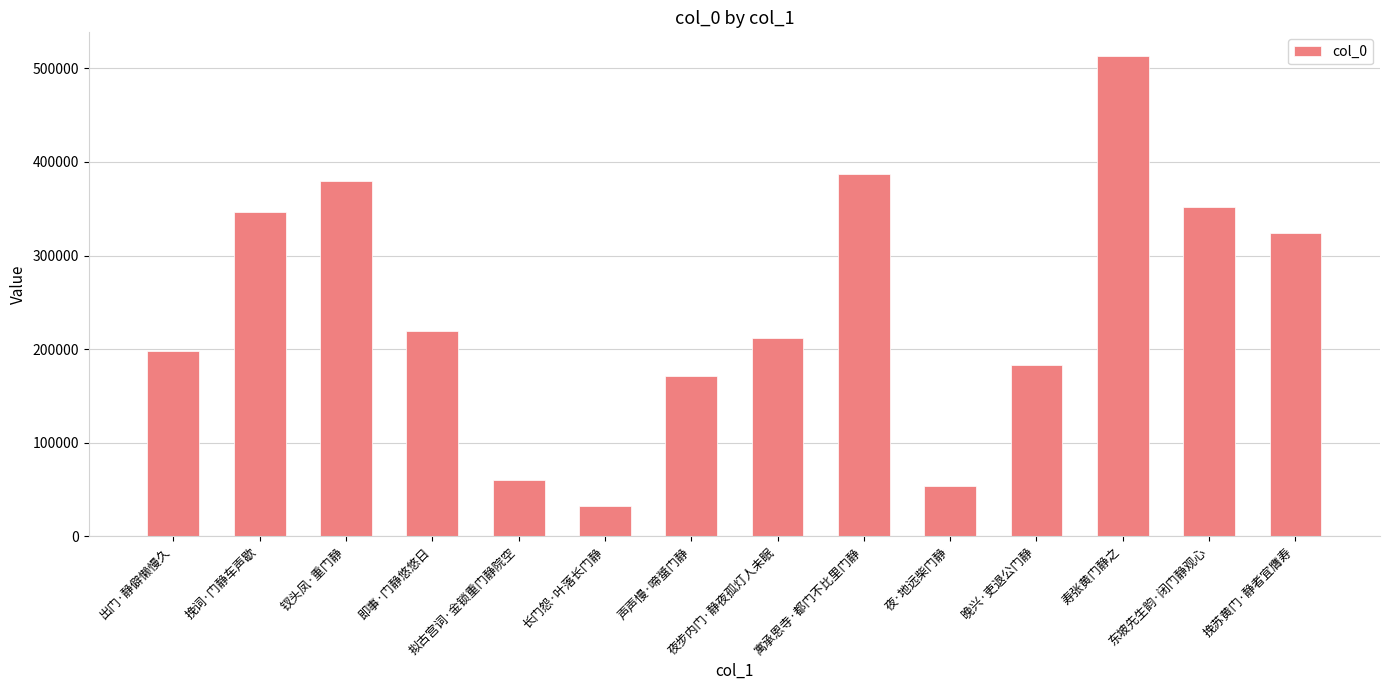

What is the difference between the maximum and minimum values?

480258